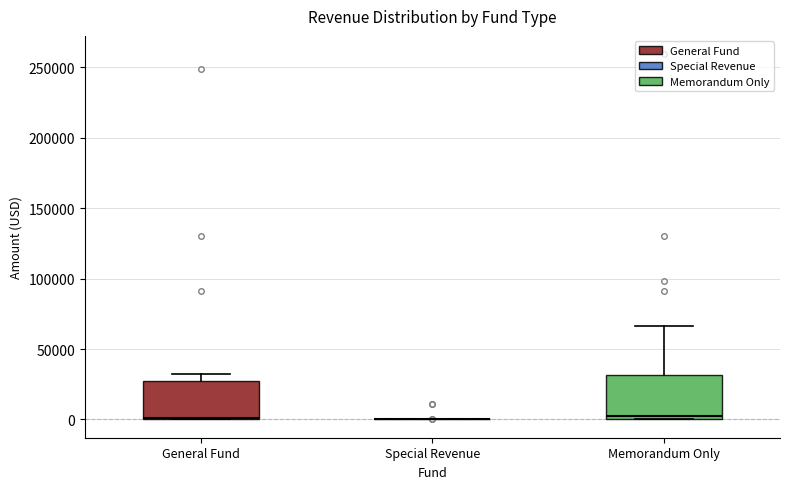

Reading left to right, read every box against the y-axis: the position of its median line, the range the box covers, and the ends of its whiskers. The values are not printed on the chart, so give them approximately, as read against the axis.

General Fund: median 0, box 0 to 30000, whiskers 0 to 35000
Special Revenue: box collapsed to a line at 0, whiskers 0 to 0
Memorandum Only: median 0 (just above the box's lower edge), box 0 to 30000, whiskers 0 to 65000